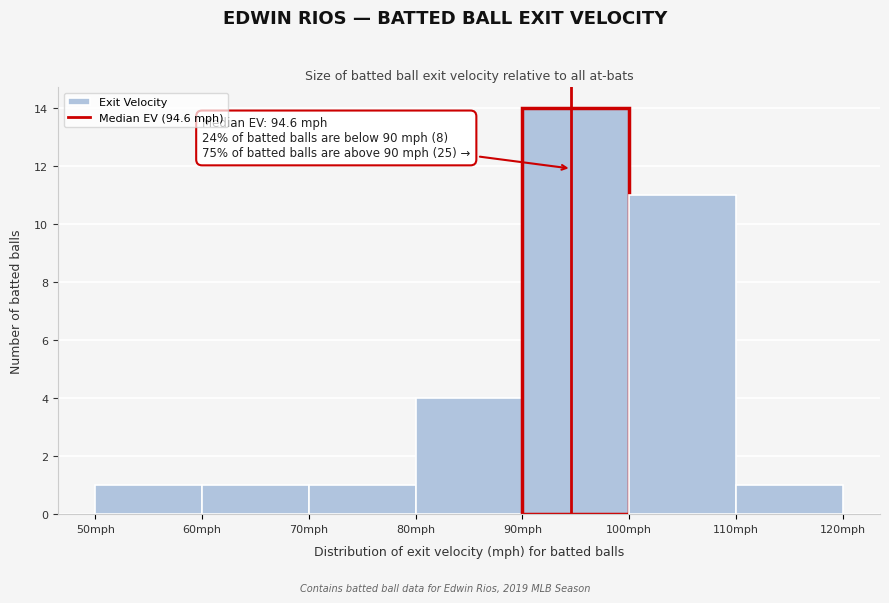

Which range on the x-axis has the tallest bar?

90 to 100